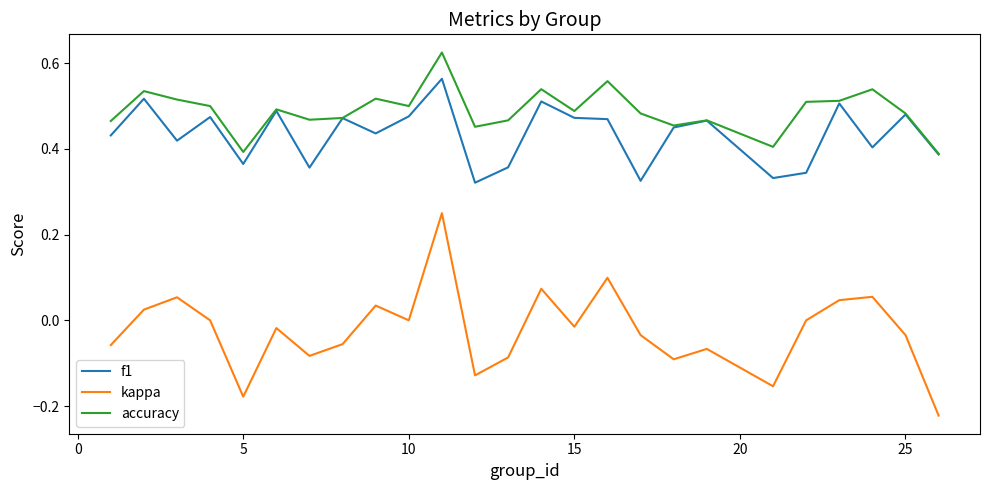

Is this an area chart (filled region under the line)?

No